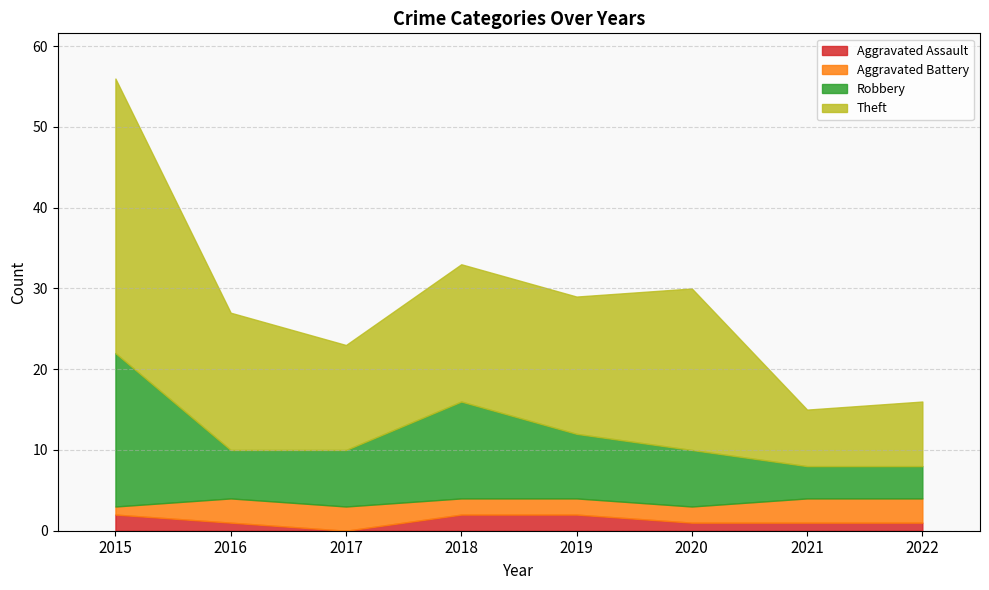

Reading right to left, what are all the values shown in this chart?

Aggravated Assault: 2022=1	2021=1	2020=1	2019=2	2018=2	2017=0	2016=1	2015=2
Aggravated Battery: 2022=3	2021=3	2020=2	2019=2	2018=2	2017=3	2016=3	2015=1
Robbery: 2022=4	2021=4	2020=7	2019=8	2018=12	2017=7	2016=6	2015=19
Theft: 2022=8	2021=7	2020=20	2019=17	2018=17	2017=13	2016=17	2015=34